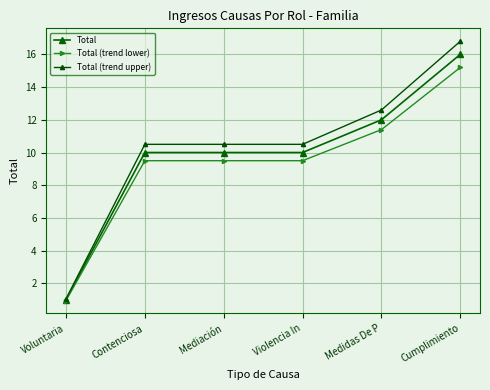

True or false: Total (trend lower) and Total cross at least once.

False